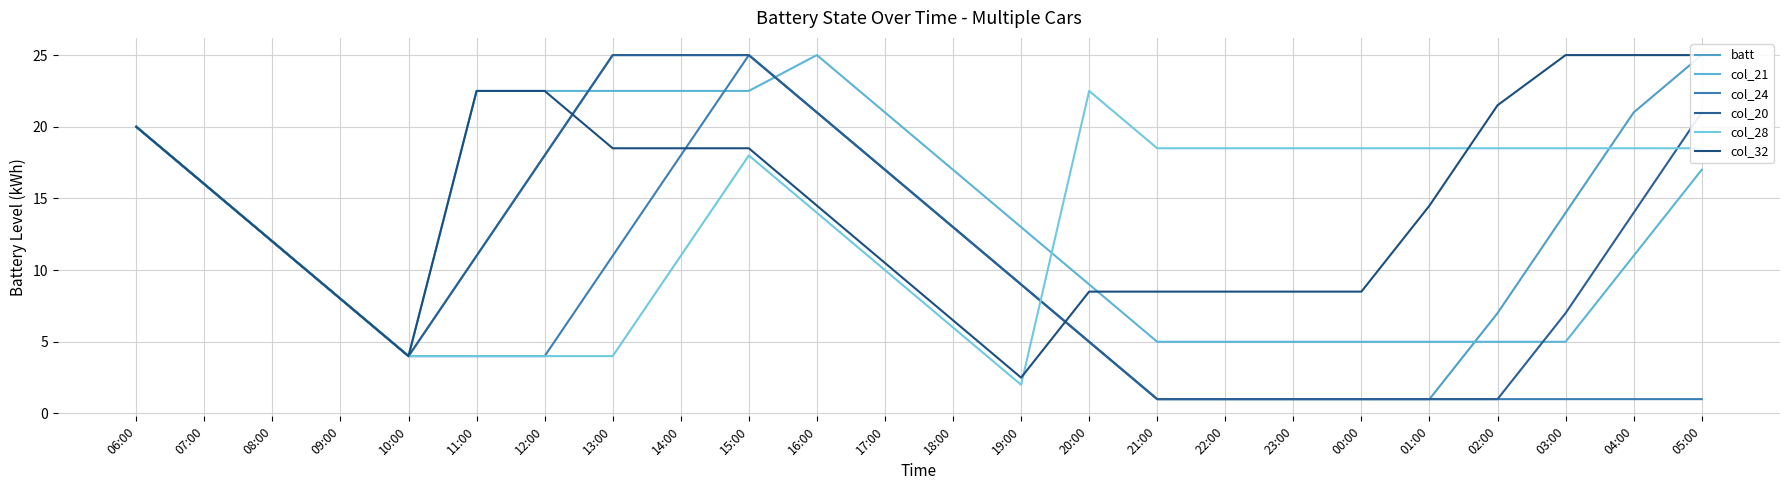

What are all the series names shown in the legend?

batt, col_21, col_24, col_20, col_28, col_32